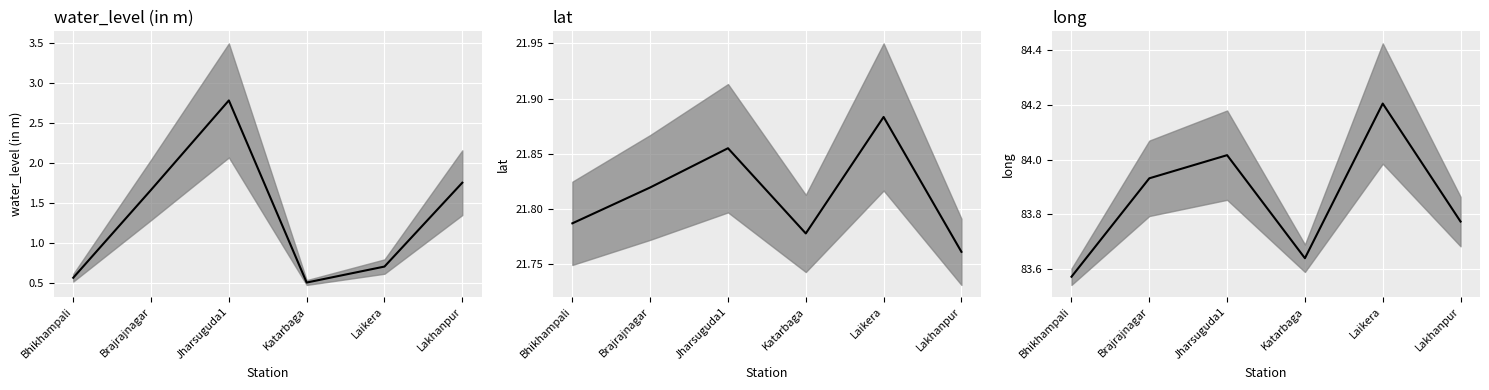

What is the difference between the maximum and minimum values in the lat (mean) series?

0.1